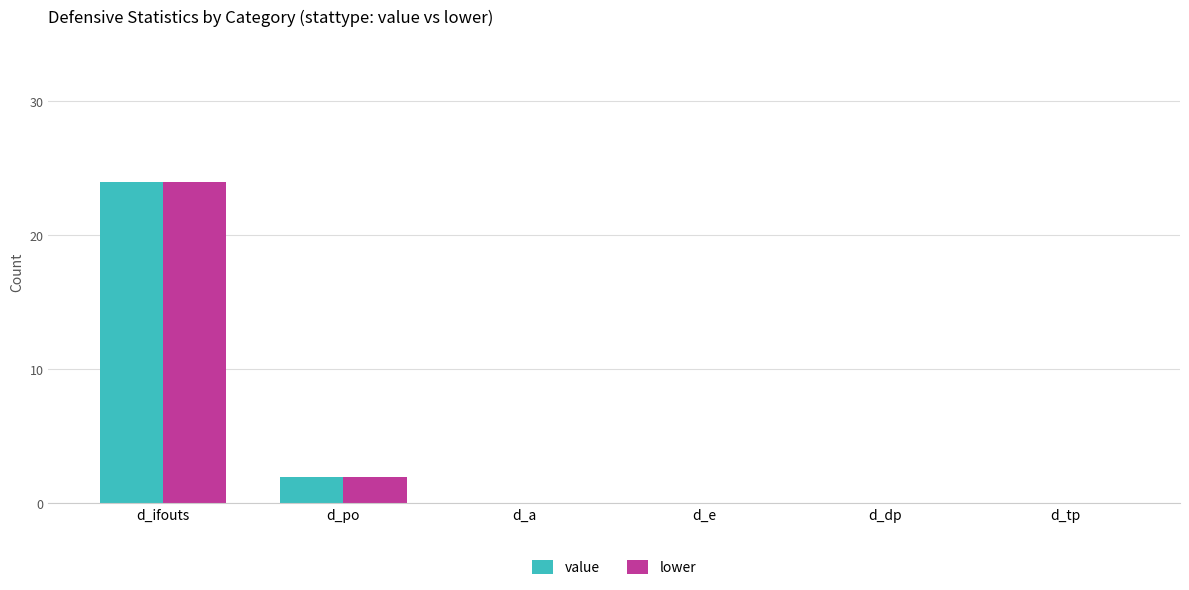

Reading left to right, what are all the values shown in this chart?

value: d_ifouts=24	d_po=2	d_a=0	d_e=0	d_dp=0	d_tp=0
lower: d_ifouts=24	d_po=2	d_a=0	d_e=0	d_dp=0	d_tp=0